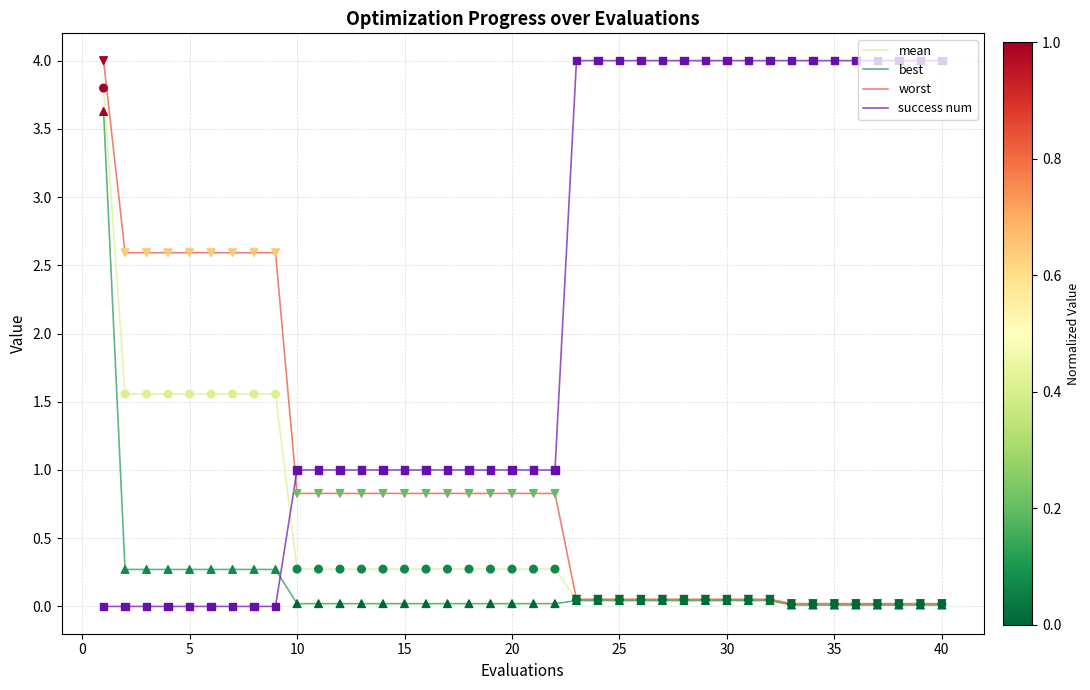

How many times do best and success num cross each other?

1